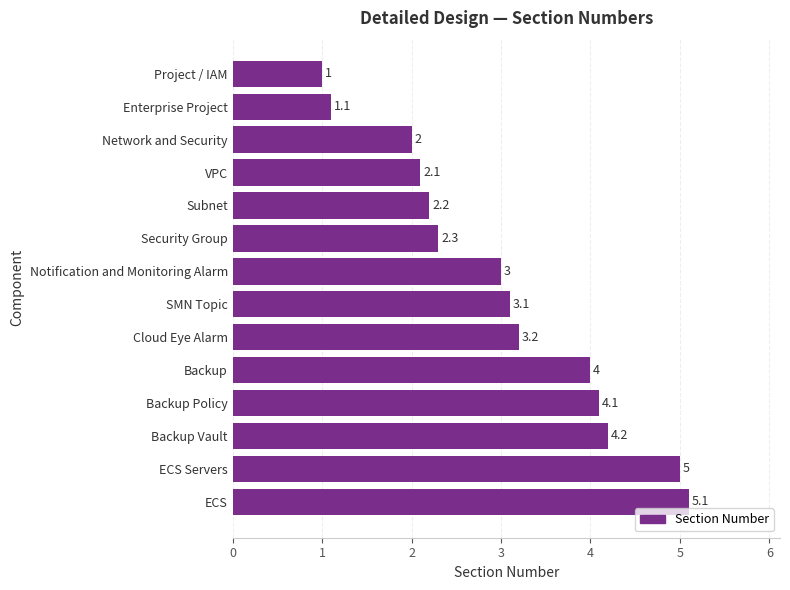

How many bars are there in total?

14